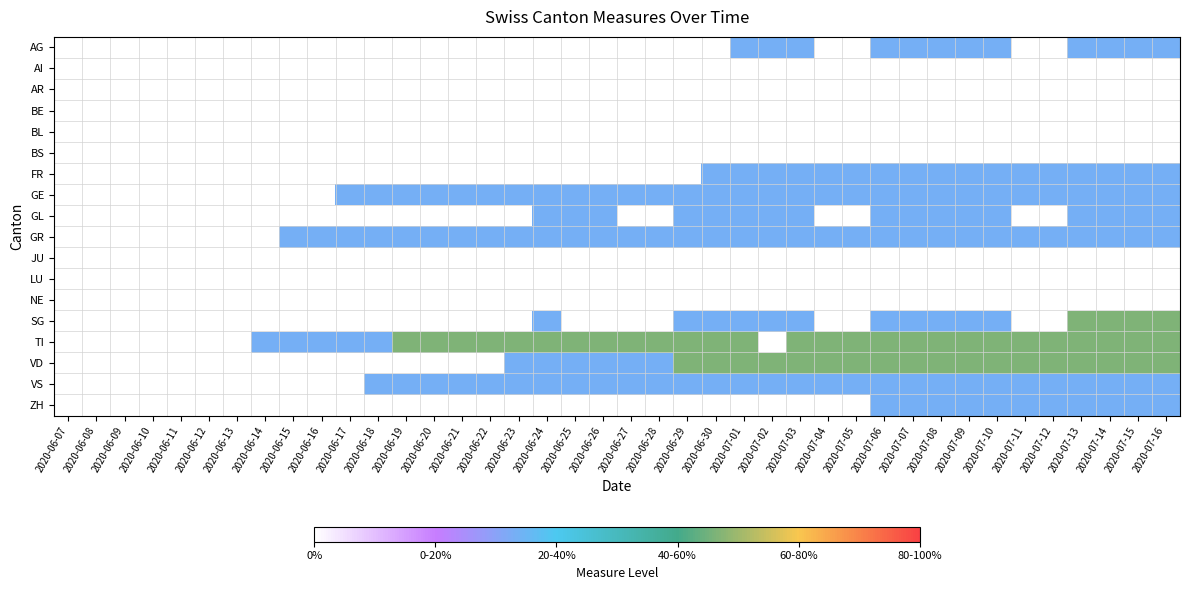

At how many categories does at least one series exceed 0?

33